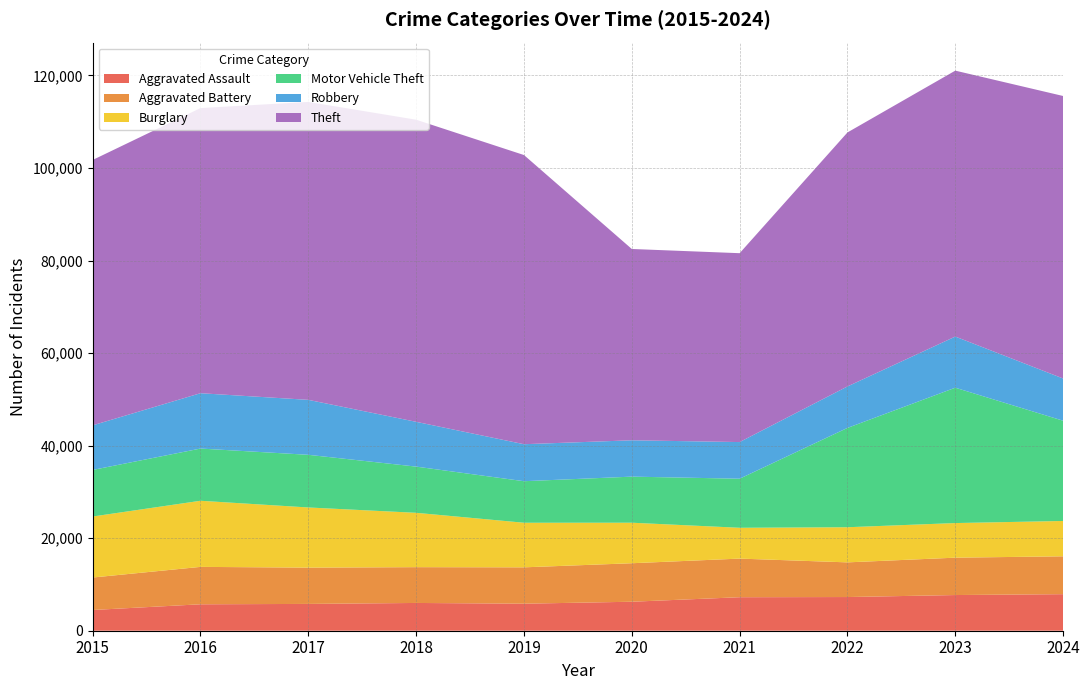

Reading left to right, transcribe all the data shown in this chart.

Aggravated Assault: 2015=4480	2016=5713	2017=5793	2018=6002	2019=5841	2020=6265	2021=7242	2022=7280	2023=7711	2024=7900
Aggravated Battery: 2015=7019	2016=8085	2017=7845	2018=7735	2019=7858	2020=8321	2021=8346	2022=7493	2023=8078	2024=8184
Burglary: 2015=13184	2016=14289	2017=13001	2018=11747	2019=9638	2020=8758	2021=6661	2022=7594	2023=7480	2024=7637
Motor Vehicle Theft: 2015=10068	2016=11285	2017=11380	2018=9985	2019=8978	2020=9959	2021=10605	2022=21466	2023=29253	2024=21666
Robbery: 2015=9638	2016=11960	2017=11880	2018=9681	2019=7995	2020=7855	2021=7920	2022=8964	2023=11052	2024=9123
Theft: 2015=57352	2016=61623	2017=64386	2018=65290	2019=62497	2020=41345	2021=40819	2022=54892	2023=57474	2024=61058